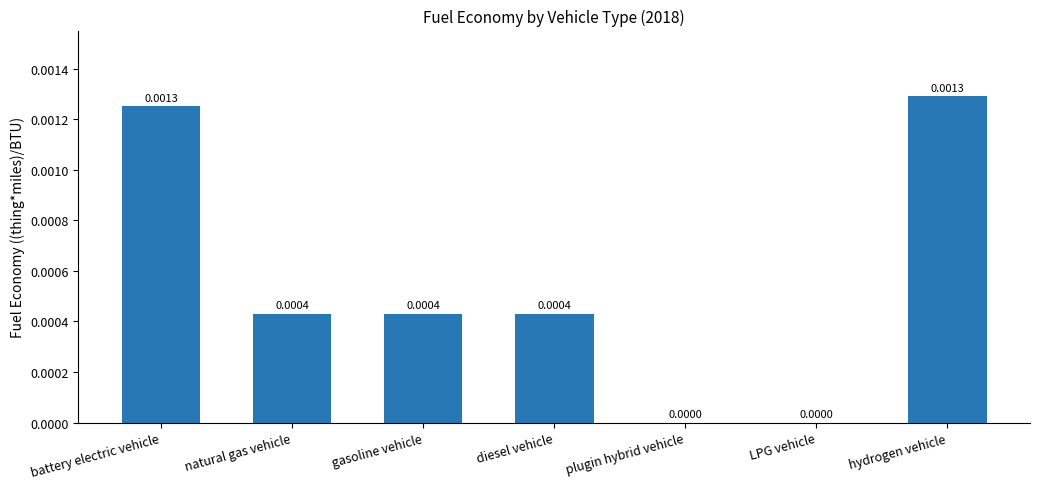

How many values are above zero?

5